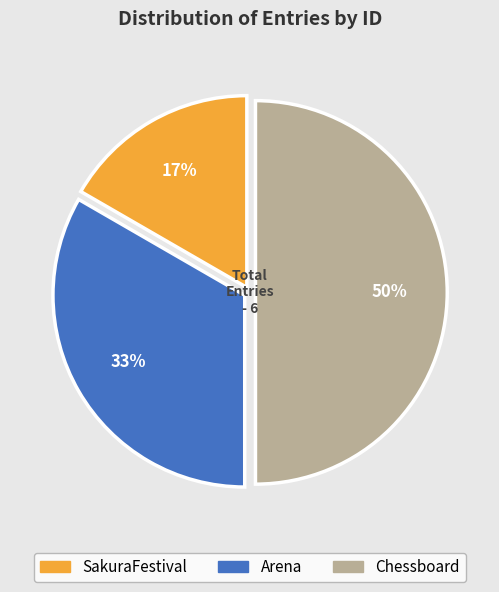

Which has a higher value, Arena or Chessboard?

Chessboard